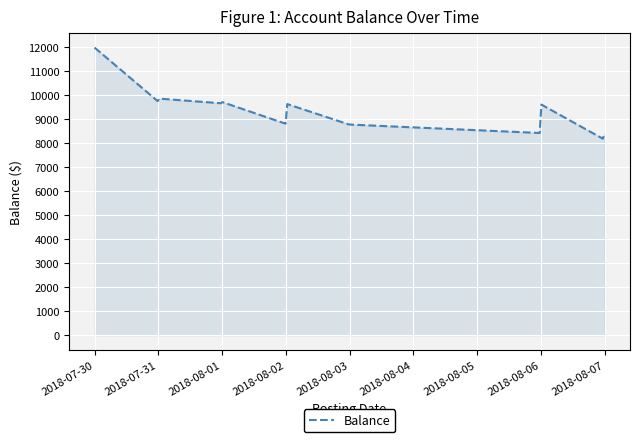

What is the difference between the maximum and minimum values?

3794.5